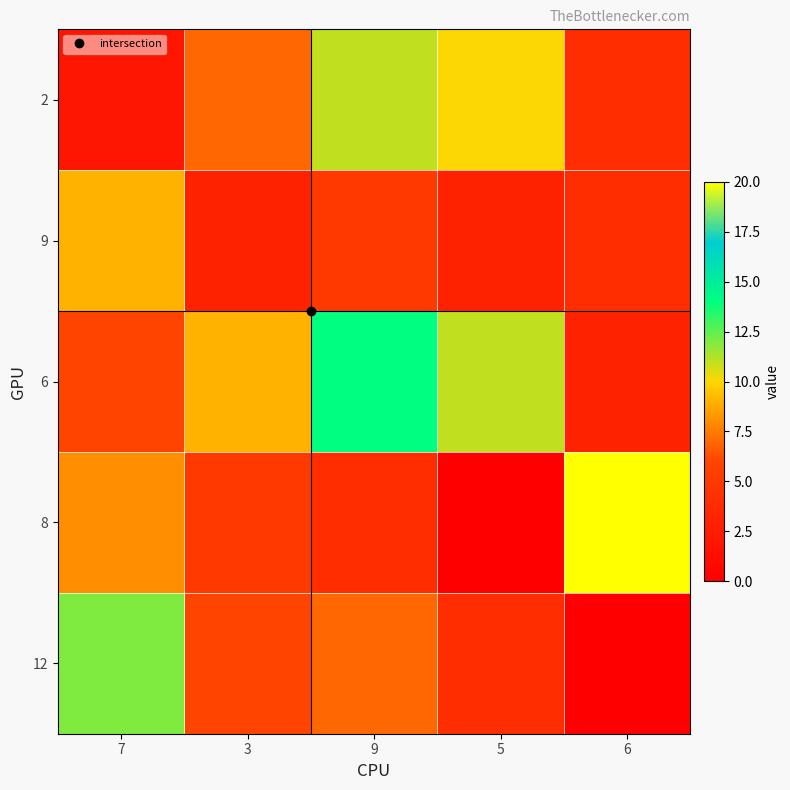

Rank the series at 9 from highest to lowest value.

6, 2, 12, 9, 8